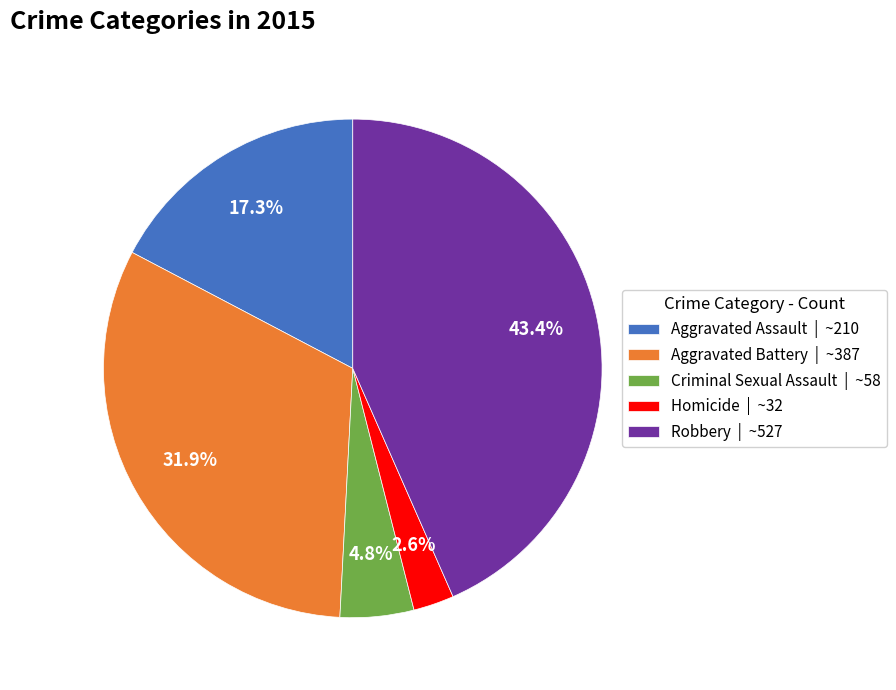

To the nearest percent, what is the combined percentage of Criminal Sexual Assault and Aggravated Assault?

22%